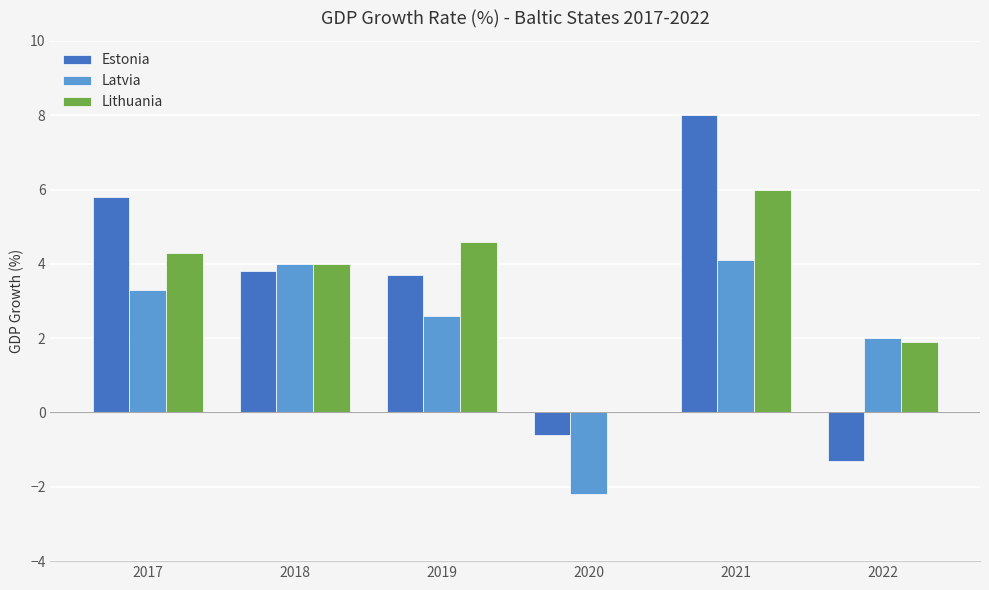

How many values in Estonia are above zero?

4